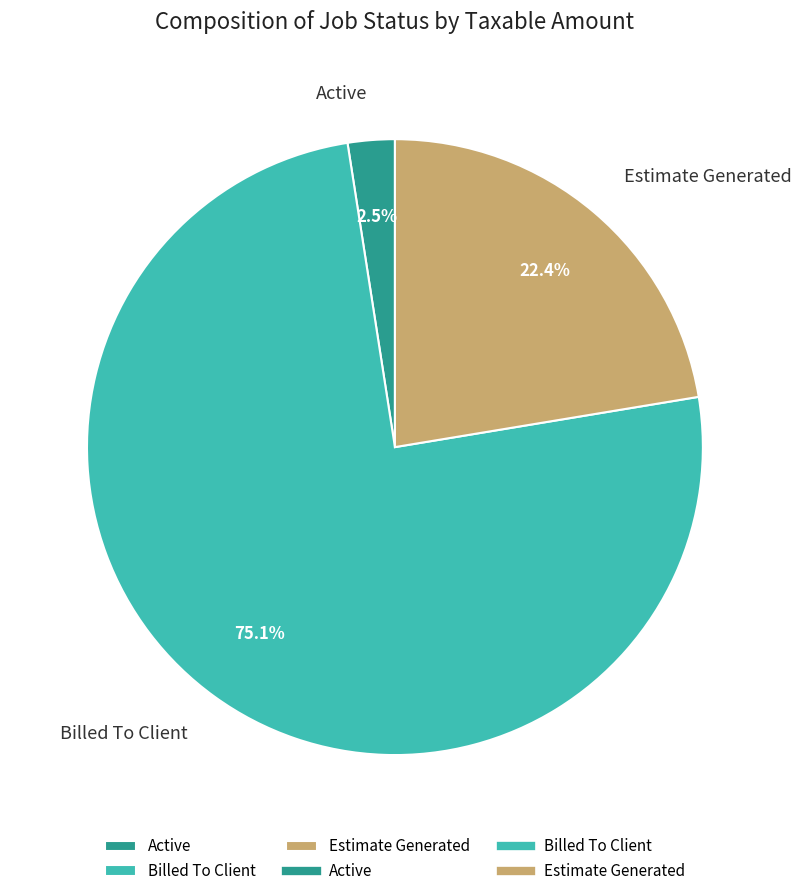

To the nearest percent, what is the difference between the largest and smallest slice percentages?

73%